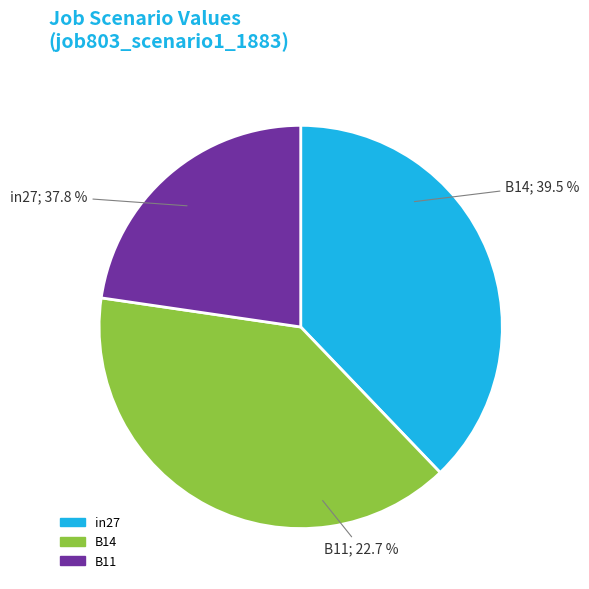

How many slices are in this pie chart?

3